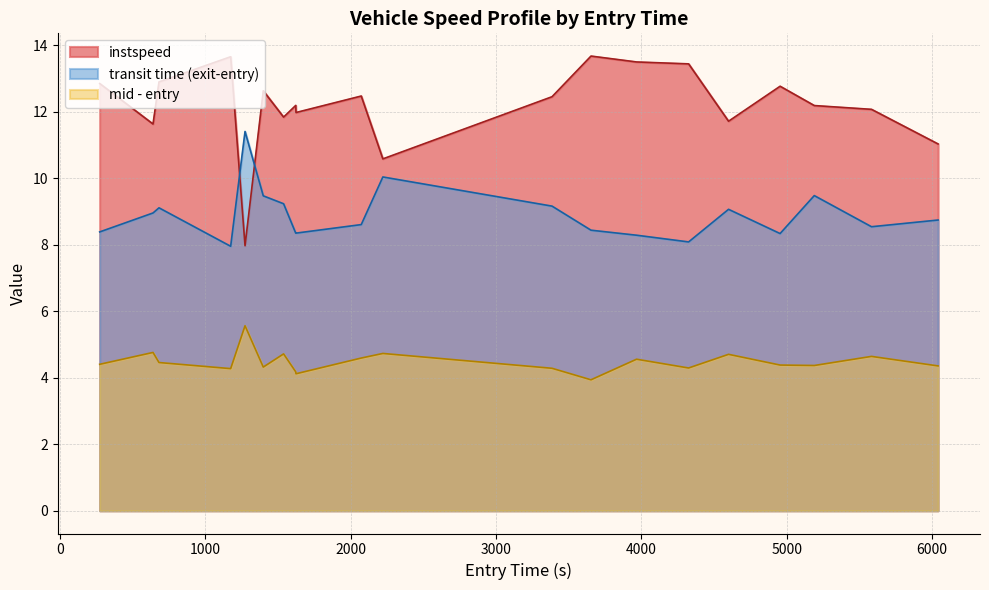

What is the difference between the values at 6040.672239276659 and 1174.8175359323657?

2.6